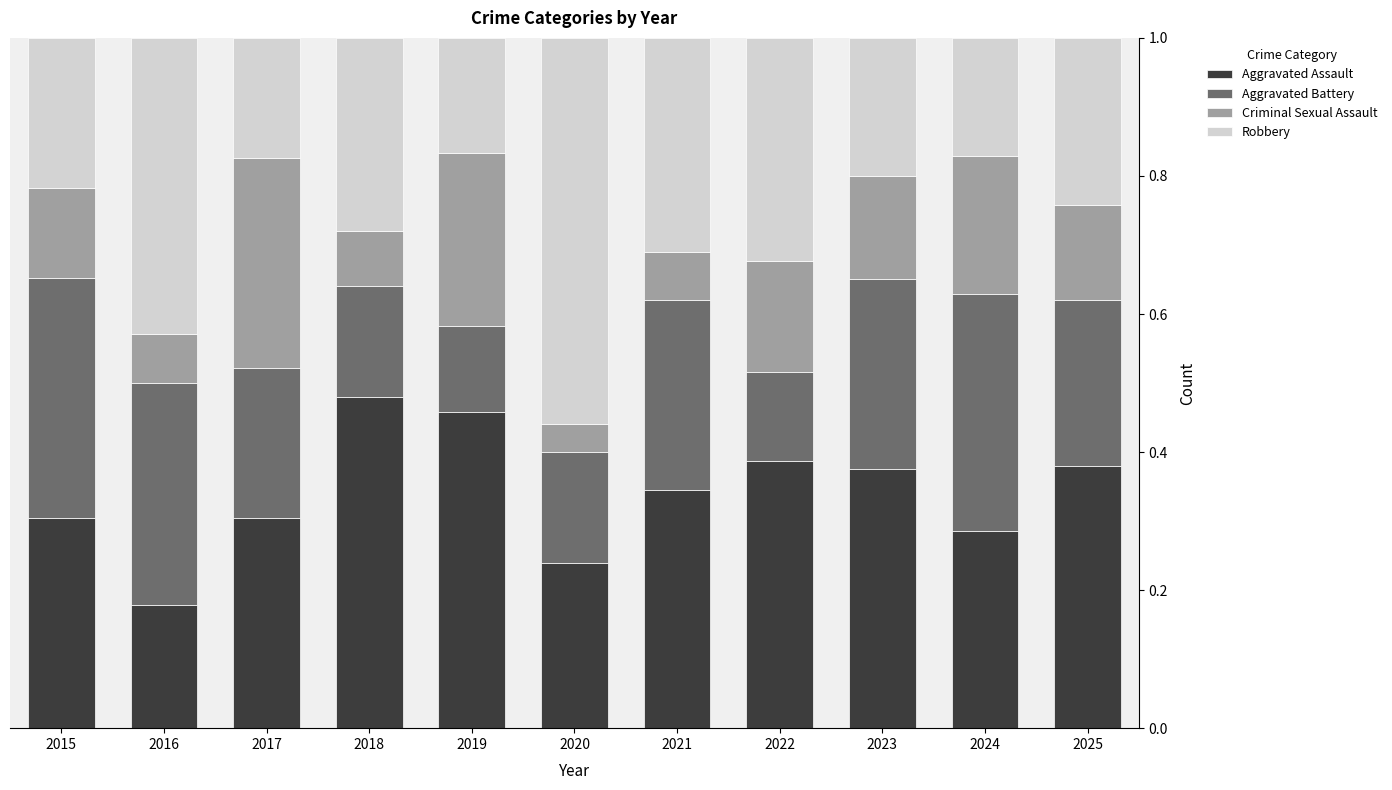

Is it true that Aggravated Assault equals 0.5 at 2015?

False